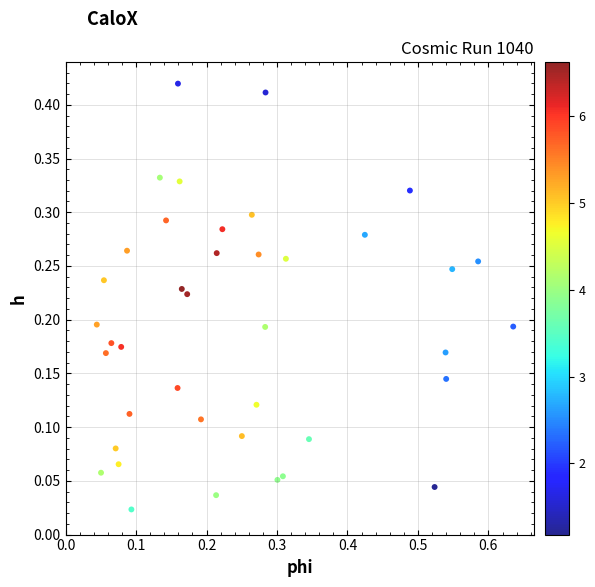

What is the range of X values (max minus min)?

0.6